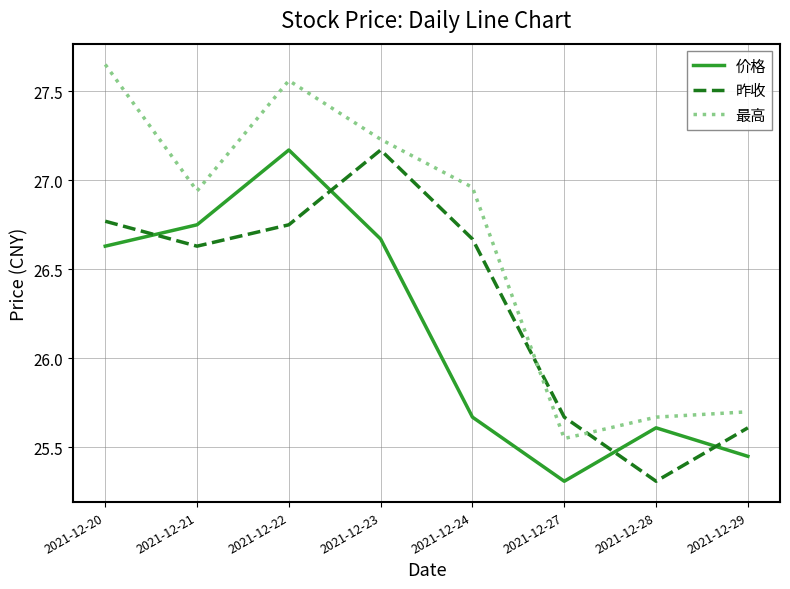

True or false: 最高 and 价格 cross at least once.

False